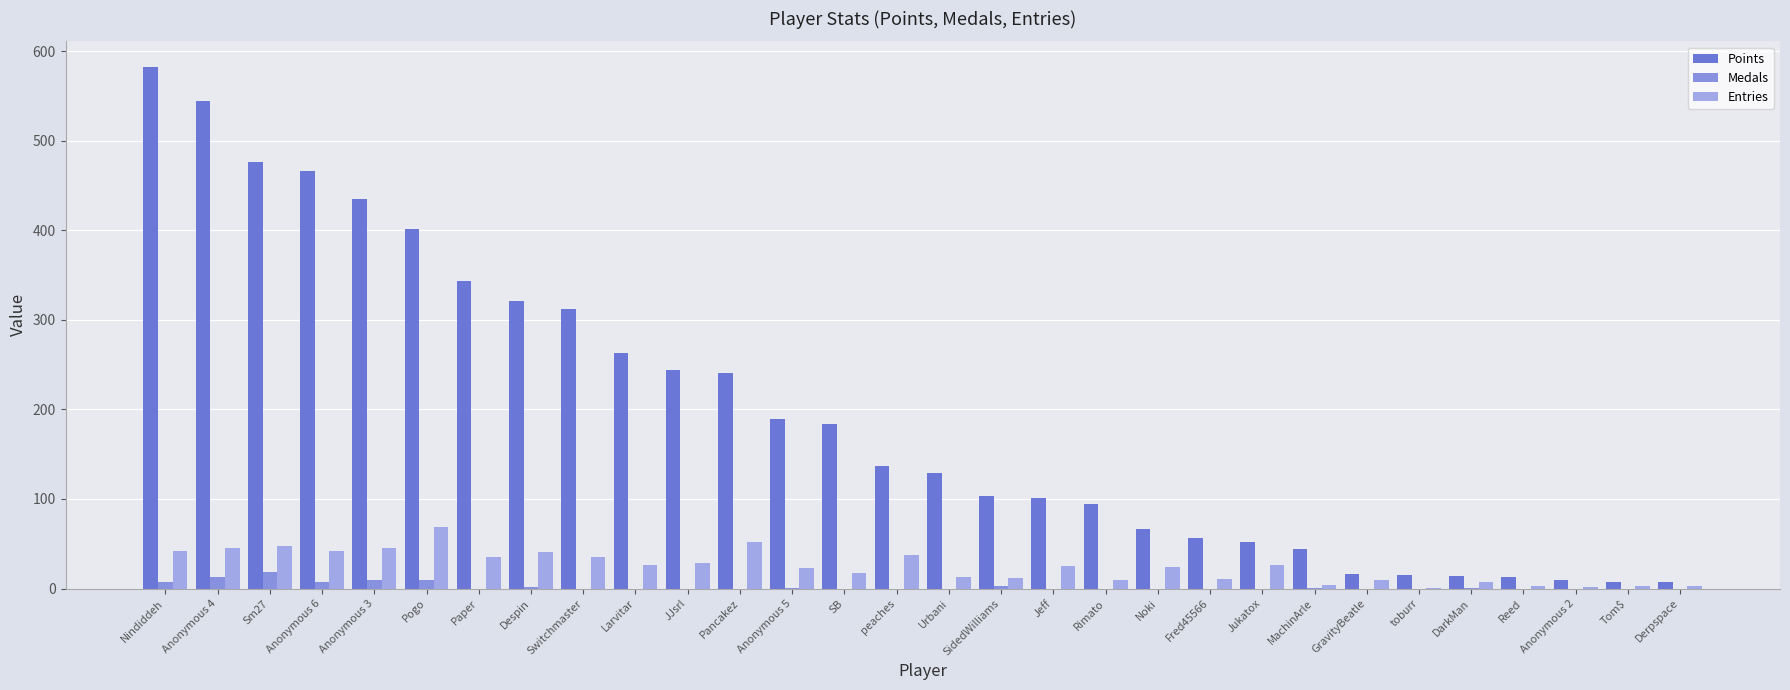

Reading left to right, transcribe all the data shown in this chart.

Points: Nindiddeh=582	Anonymous 4=545	Sm27=476	Anonymous 6=466	Anonymous 3=435	Pogo=402	Paper=344	Despin=321	Switchmaster=312	Larvitar=263	JJsrl=244	Pancakez=241	Anonymous 5=189	SB=184	peaches=137	Urbani=129	SidedWilliams=103	Jeff=101	Rimato=94	Noki=66	Fred45566=56	Jukatox=52	MachinArle=44	GravityBeatle=16	toburr=15	DarkMan=14	Reed=13	Anonymous 2=9	Tom$=7	Derpspace=7
Medals: Nindiddeh=7	Anonymous 4=13	Sm27=18	Anonymous 6=7	Anonymous 3=9	Pogo=9	Paper=0	Despin=2	Switchmaster=0	Larvitar=0	JJsrl=0	Pancakez=0	Anonymous 5=1	SB=0	peaches=0	Urbani=0	SidedWilliams=3	Jeff=0	Rimato=0	Noki=0	Fred45566=0	Jukatox=0	MachinArle=1	GravityBeatle=0	toburr=0	DarkMan=1	Reed=0	Anonymous 2=0	Tom$=0	Derpspace=0
Entries: Nindiddeh=42	Anonymous 4=45	Sm27=47	Anonymous 6=42	Anonymous 3=45	Pogo=69	Paper=35	Despin=41	Switchmaster=35	Larvitar=26	JJsrl=29	Pancakez=52	Anonymous 5=23	SB=17	peaches=37	Urbani=13	SidedWilliams=12	Jeff=25	Rimato=9	Noki=24	Fred45566=11	Jukatox=26	MachinArle=4	GravityBeatle=9	toburr=1	DarkMan=7	Reed=3	Anonymous 2=2	Tom$=3	Derpspace=3